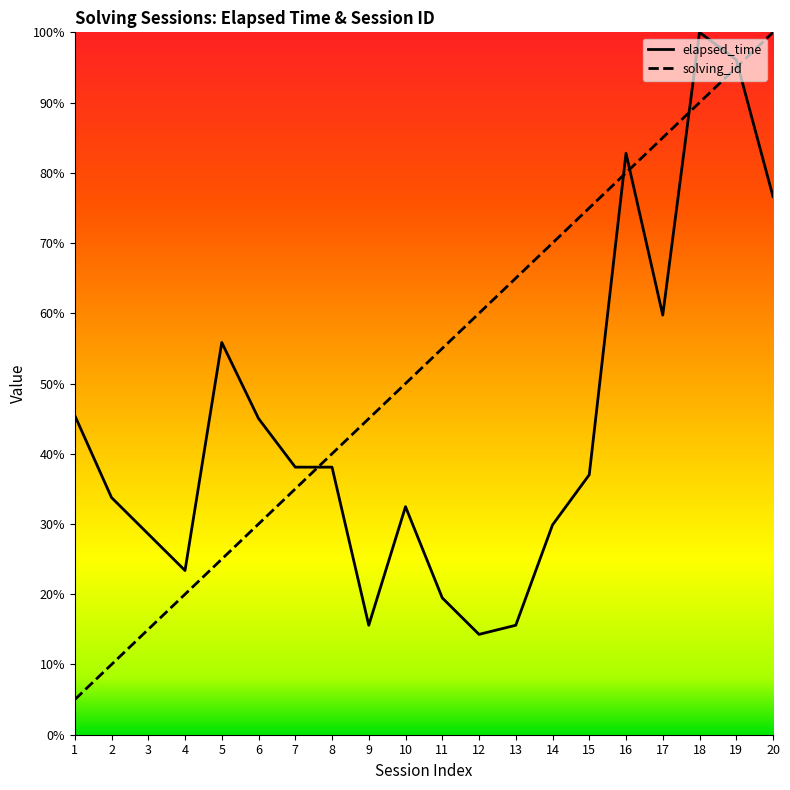

Does the chart have visible grid lines?

No